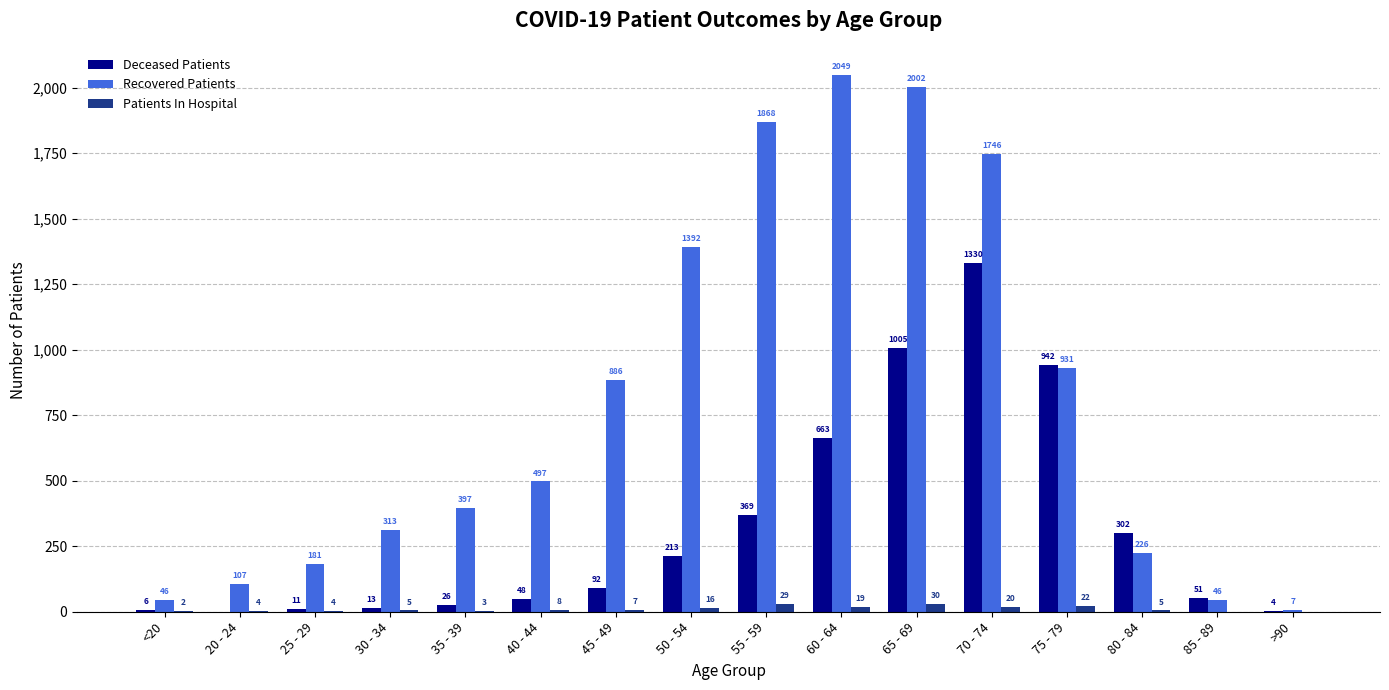

The value of Deceased Patients at 30 - 34 is 13. True or false?

True